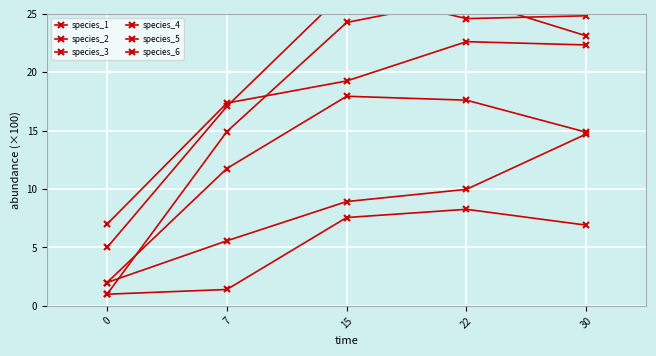

True or false: species_4 and species_3 intersect in this chart.

False